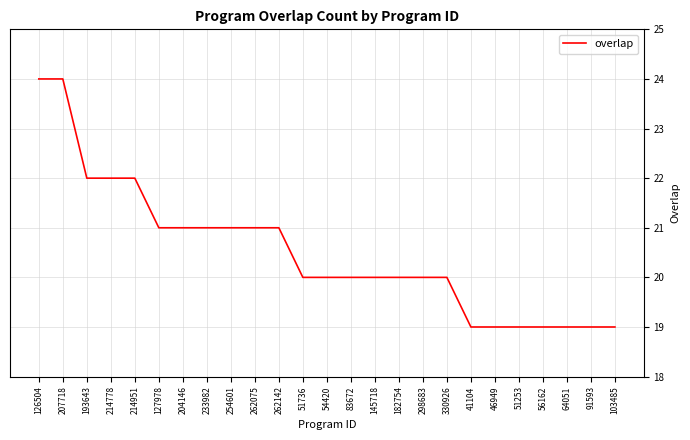

What is the difference between the second highest and minimum values?

5